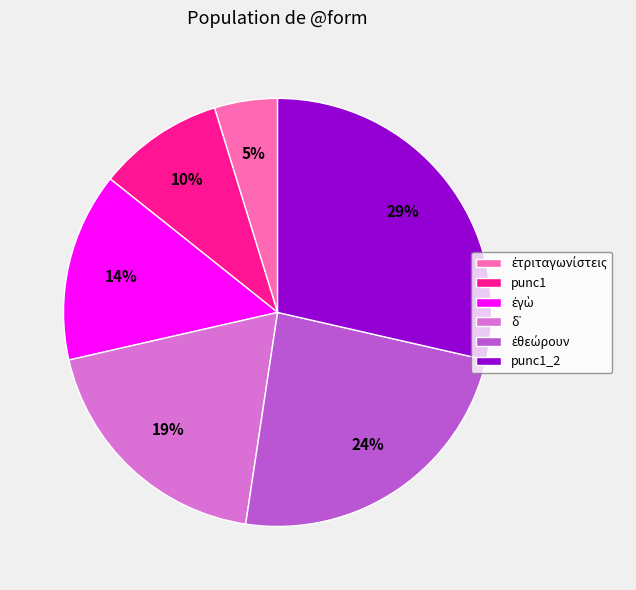

What is the largest slice in the pie chart?

punc1_2